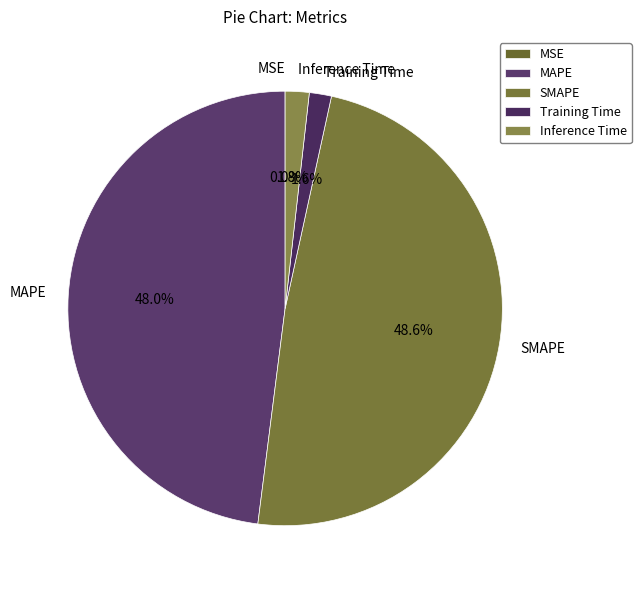

What percentage is the MAPE slice, to the nearest percent?

48%